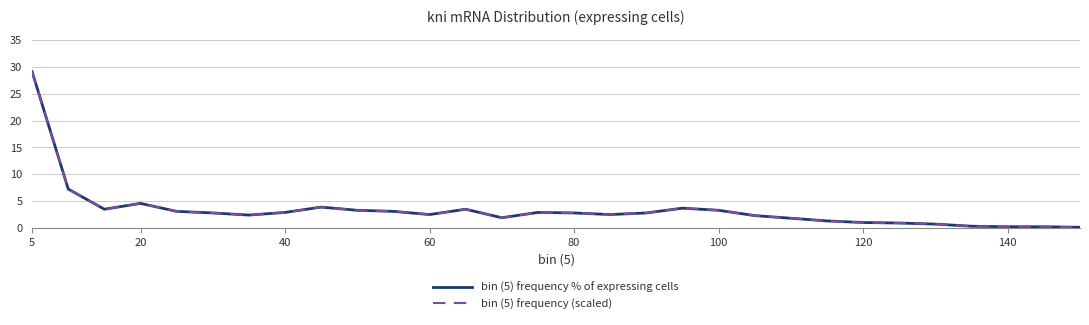

Does the chart have visible grid lines?

Yes